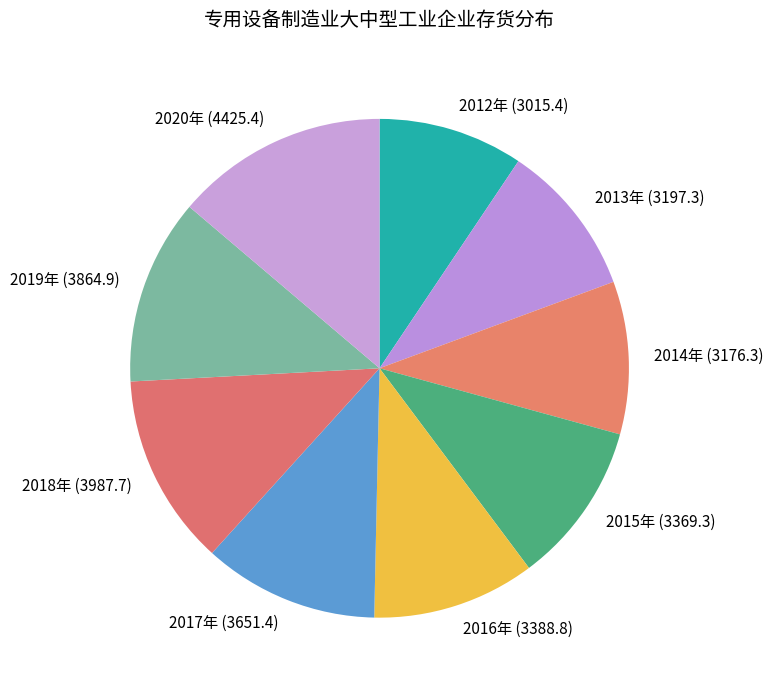

What is the ratio of the value at 2017年 (3651.4) to the value at 2019年 (3864.9)?

0.9